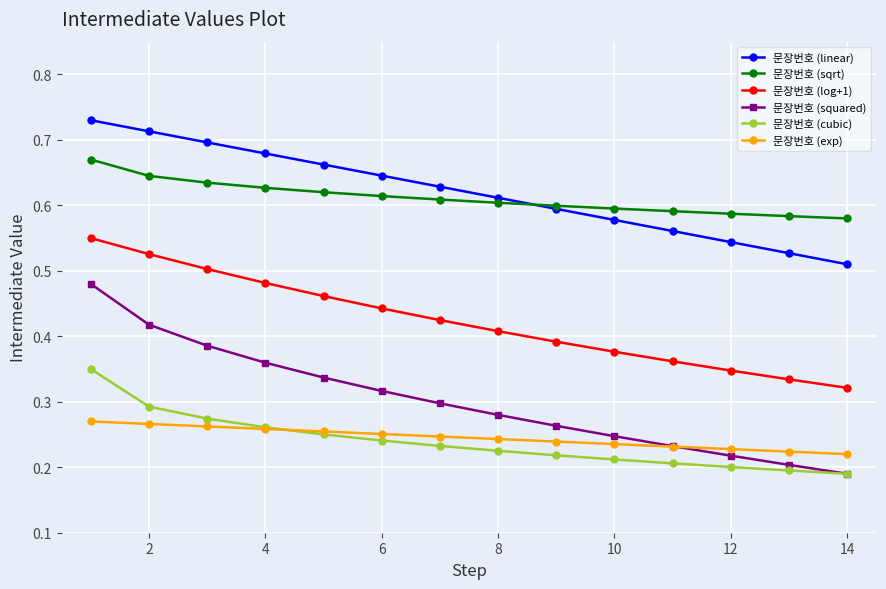

Rank the series by their maximum value, from lowest to highest.

문장번호 (exp), 문장번호 (cubic), 문장번호 (squared), 문장번호 (log+1), 문장번호 (sqrt), 문장번호 (linear)